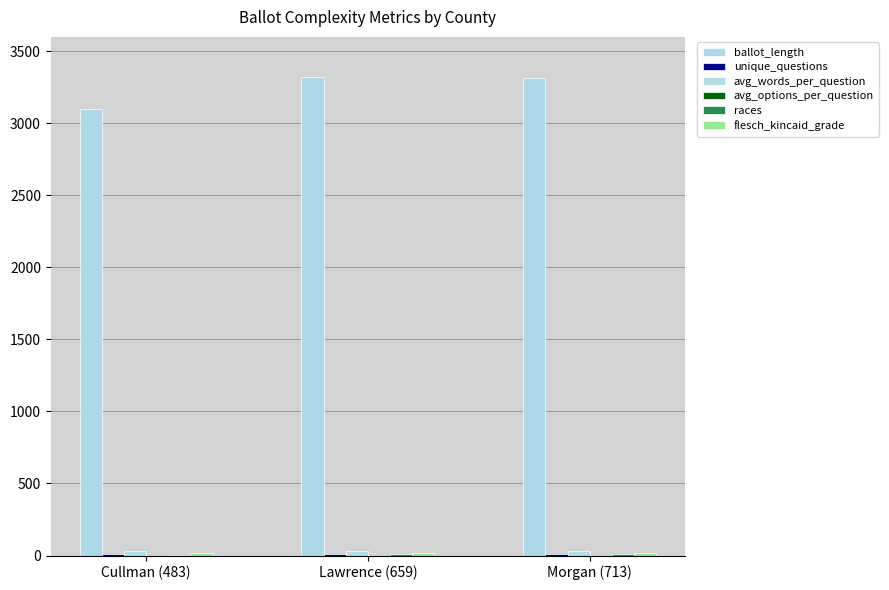

What is the total value across all series at Cullman (483)?

3167.4